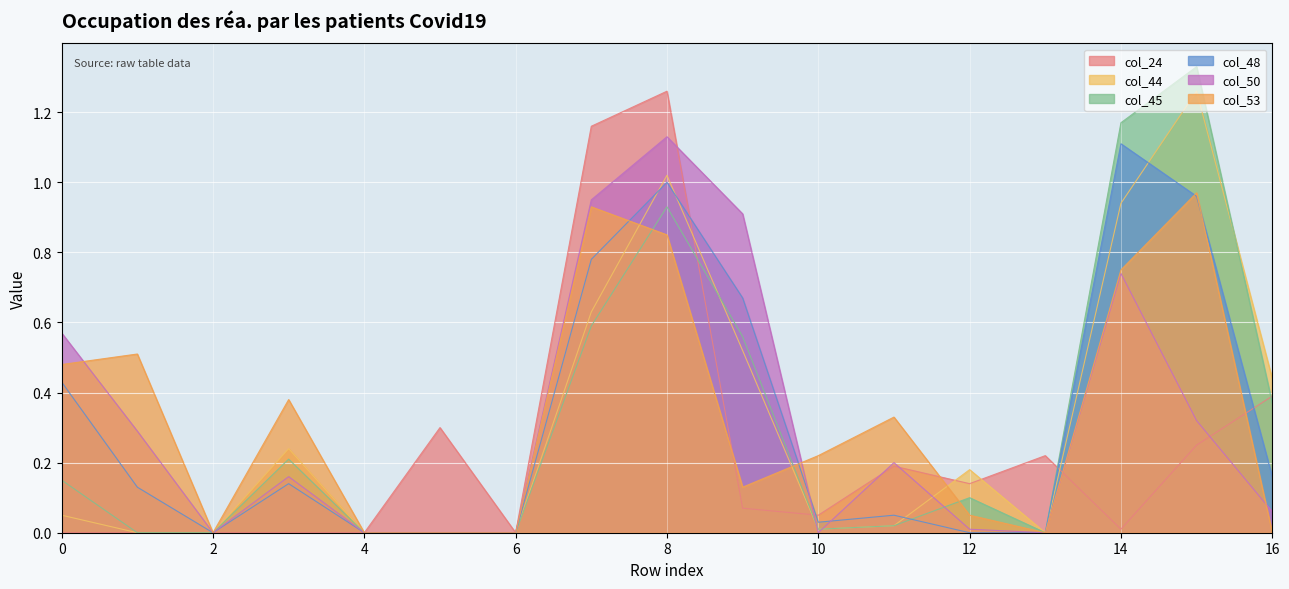

Which category has the lowest value in the col_53 series?

row_2